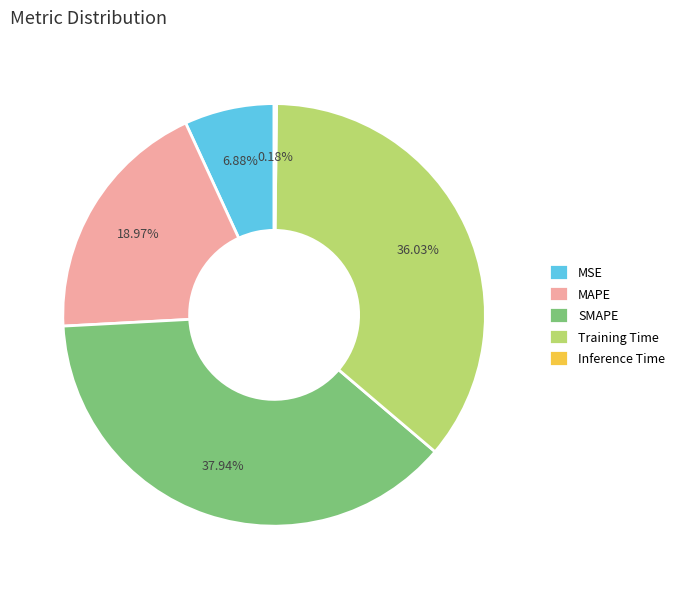

What is the total percentage of SMAPE and MSE?

44.8%